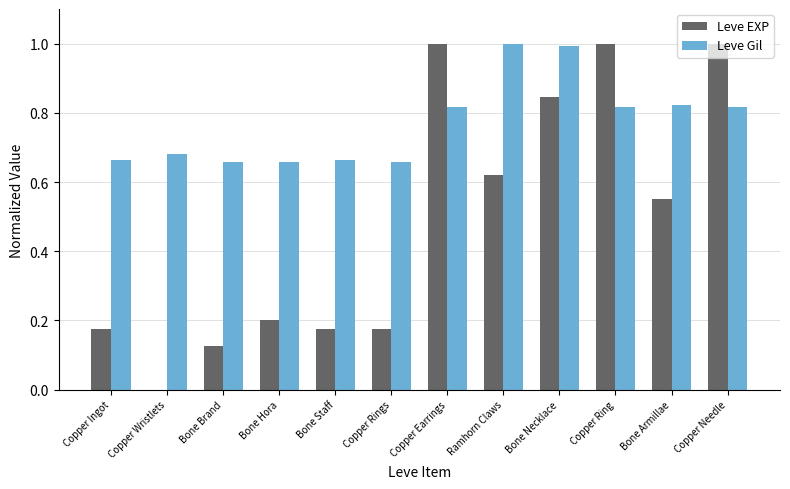

True or false: Leve Gil has a value of 1.0 at Bone Necklace.

True